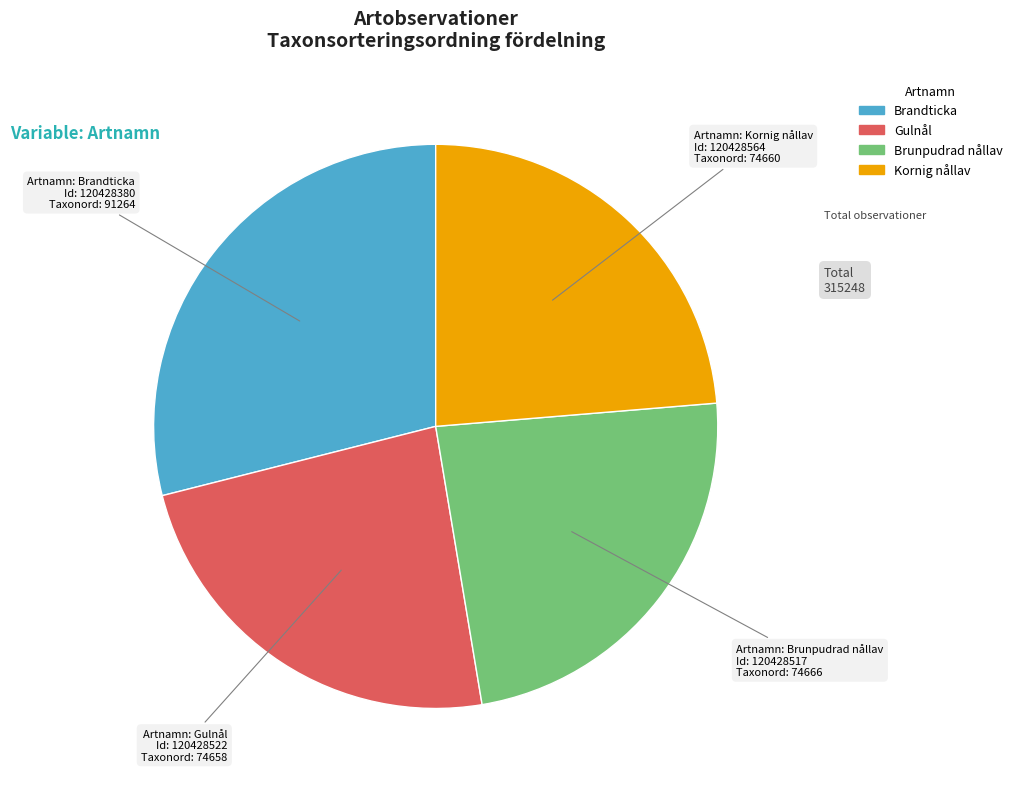

Which category has the biggest portion of the pie?

Brandticka